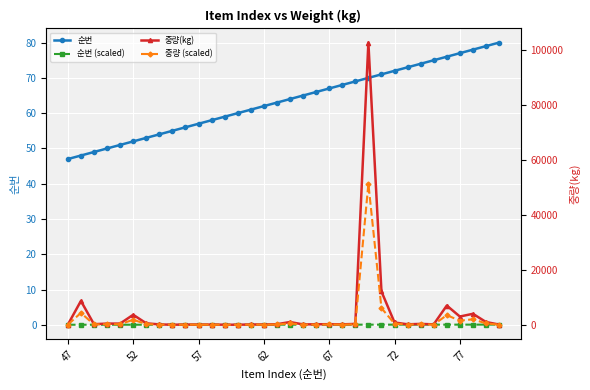

Rank the series at 18 from highest to lowest value.

중량(kg), 순번, 중량 (scaled), 순번 (scaled)